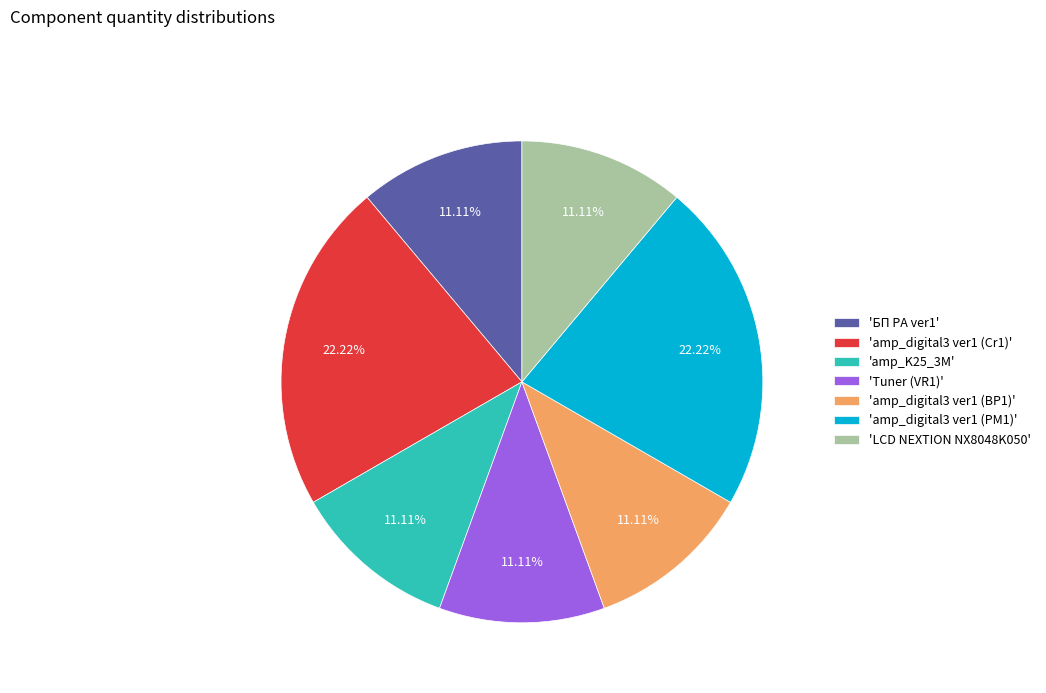

Do 'LCD NEXTION NX8048K050' and 'amp_digital3 ver1 (BP1)' together represent more than half of the pie?

No